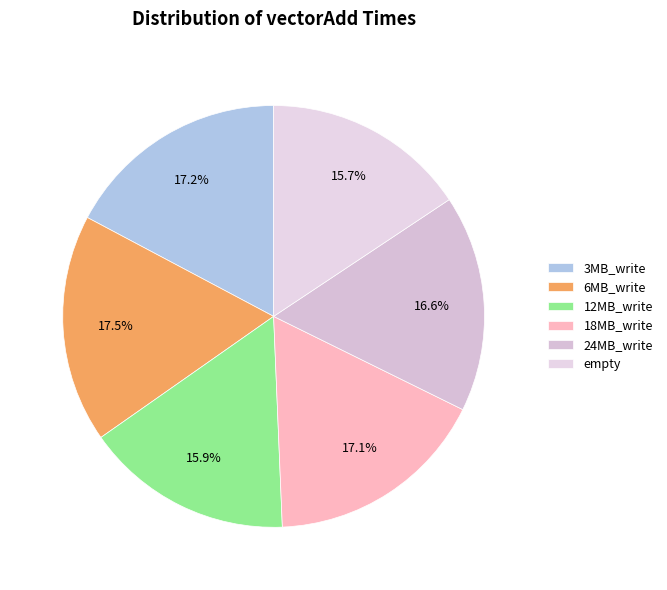

What portion of the pie excludes 18MB_write?

82.9%